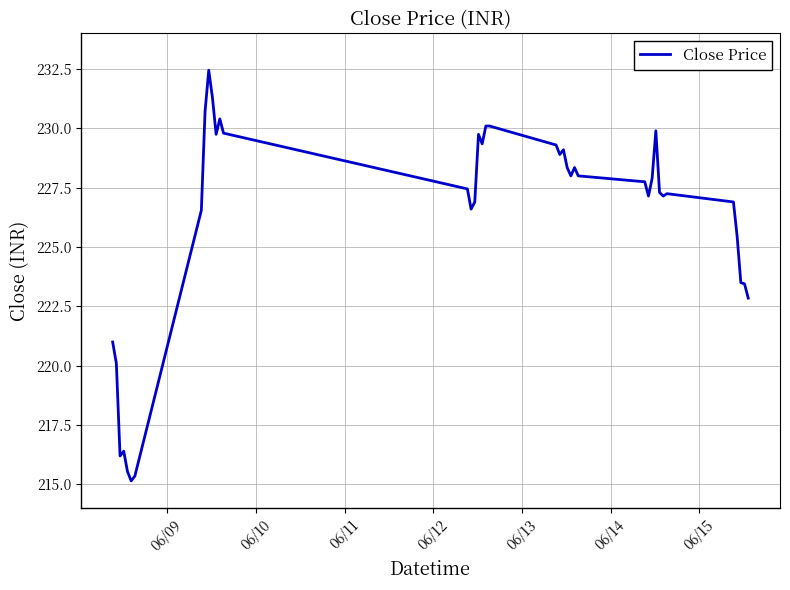

Does the chart have visible grid lines?

Yes